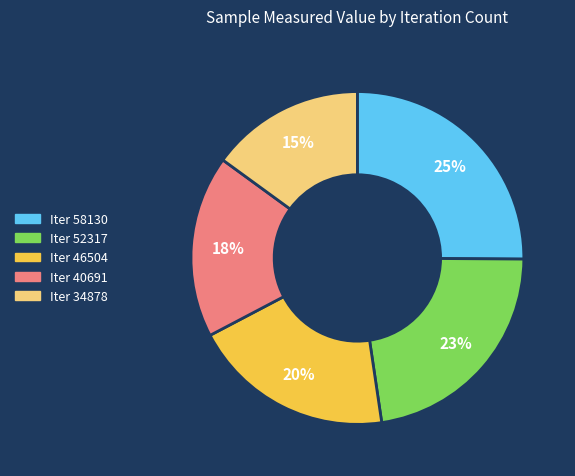

What is the smallest slice in the pie chart?

Iter 34878